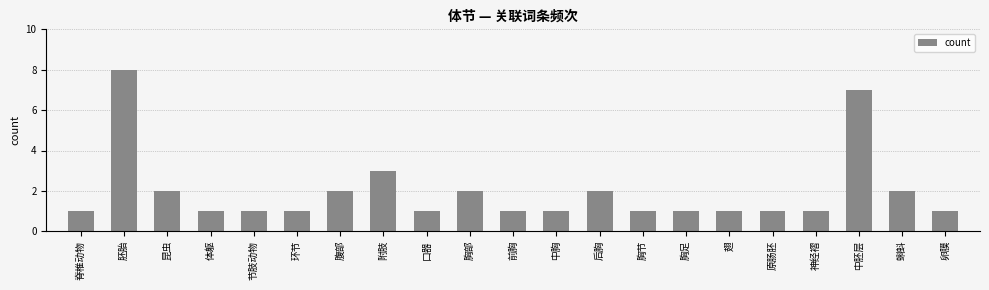

The chart shows a value of 2 at 中胸. True or false?

False